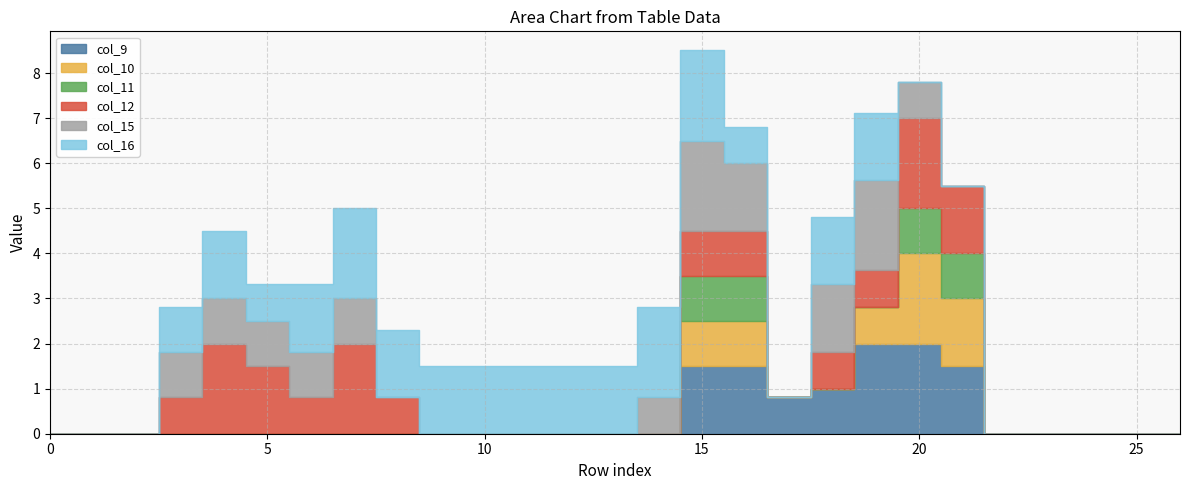

True or false: col_15 has a value of 0.0 at 11.

True